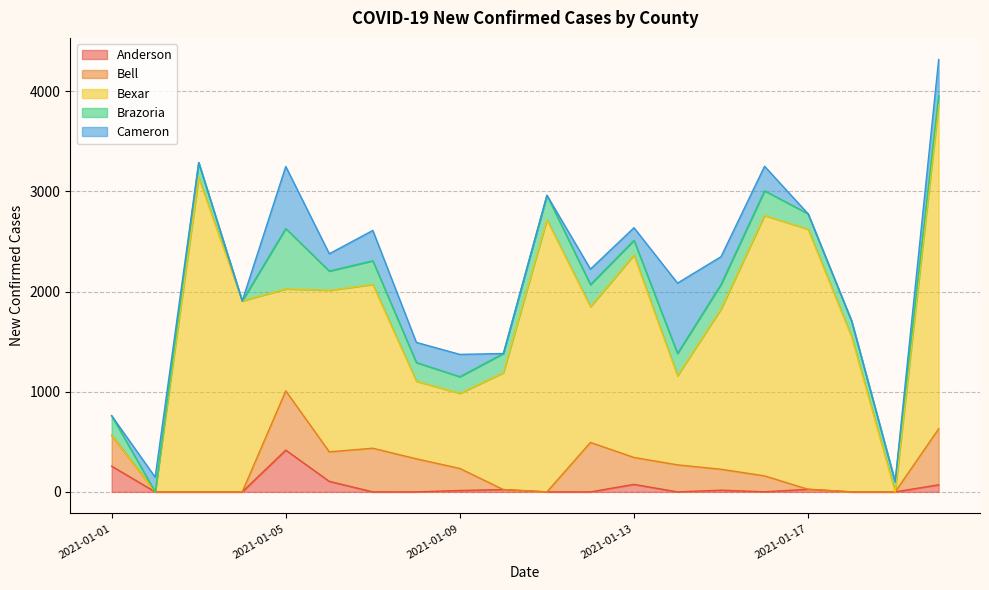

Which has a higher value, 2021-01-19 or 2021-01-16?

2021-01-16